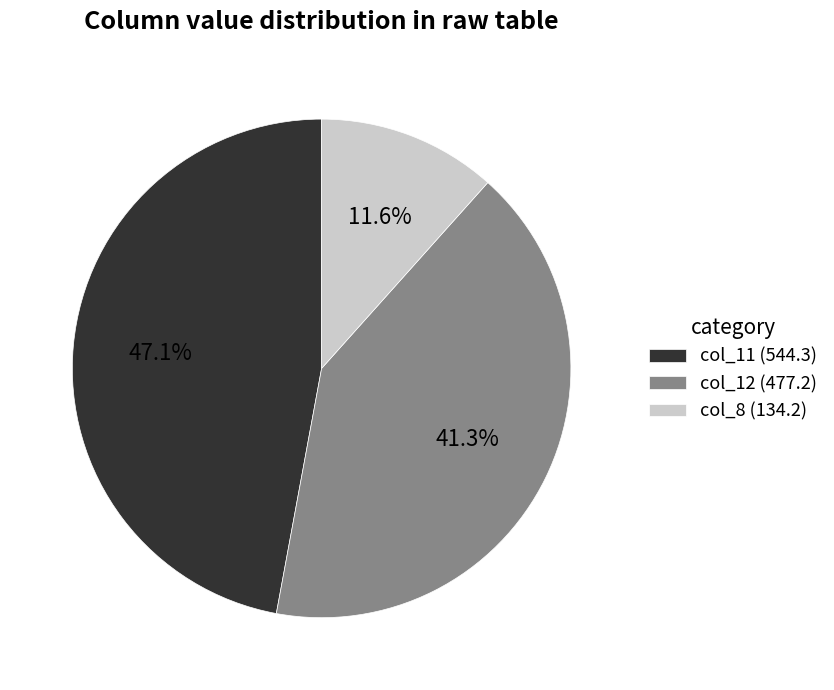

Combined, what portion of the pie is col_12 (477.2) and col_11 (544.3)?

88.4%